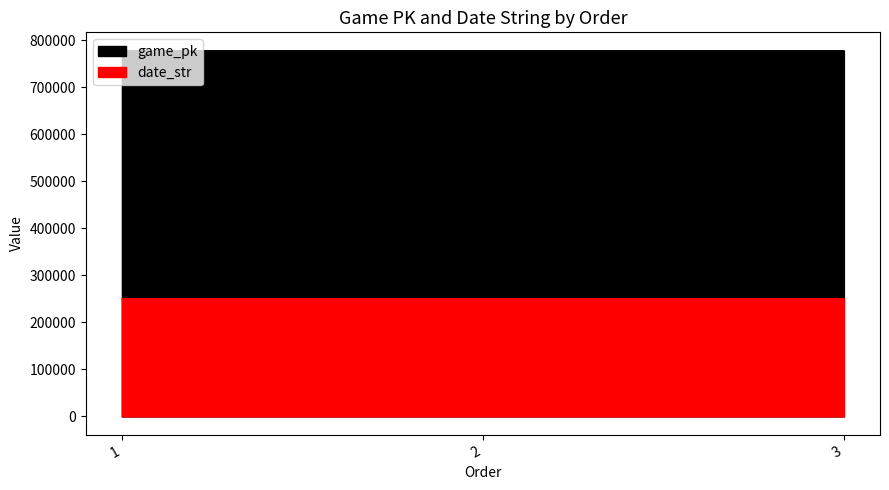

Reading right to left, extract all data points from this chart.

game_pk: 3=777708	2=777698	1=777682
date_str: 3=250530	2=250531	1=250601